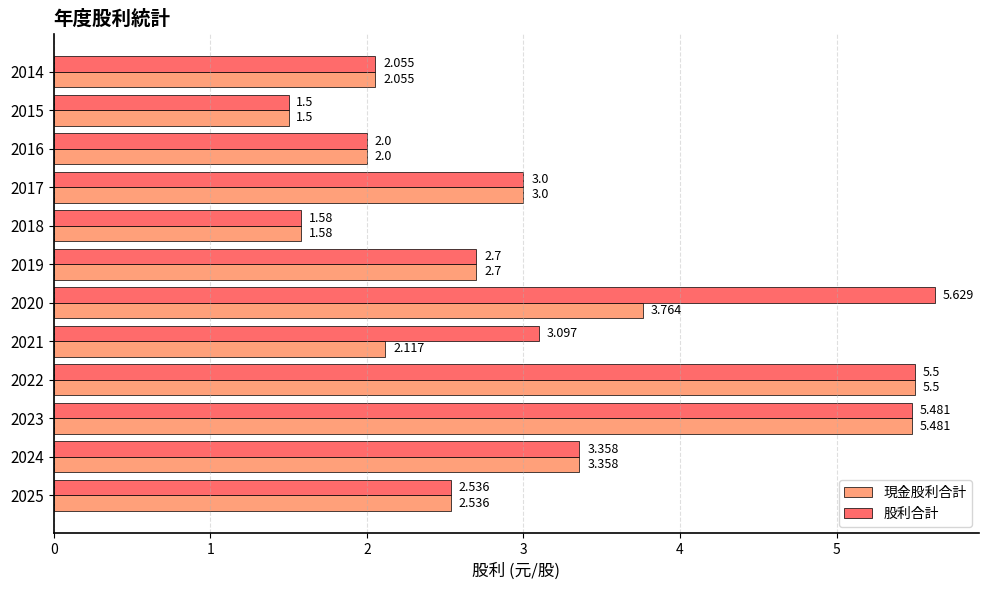

What is the difference between the second highest and second lowest values in the 股利合計 series?

3.9